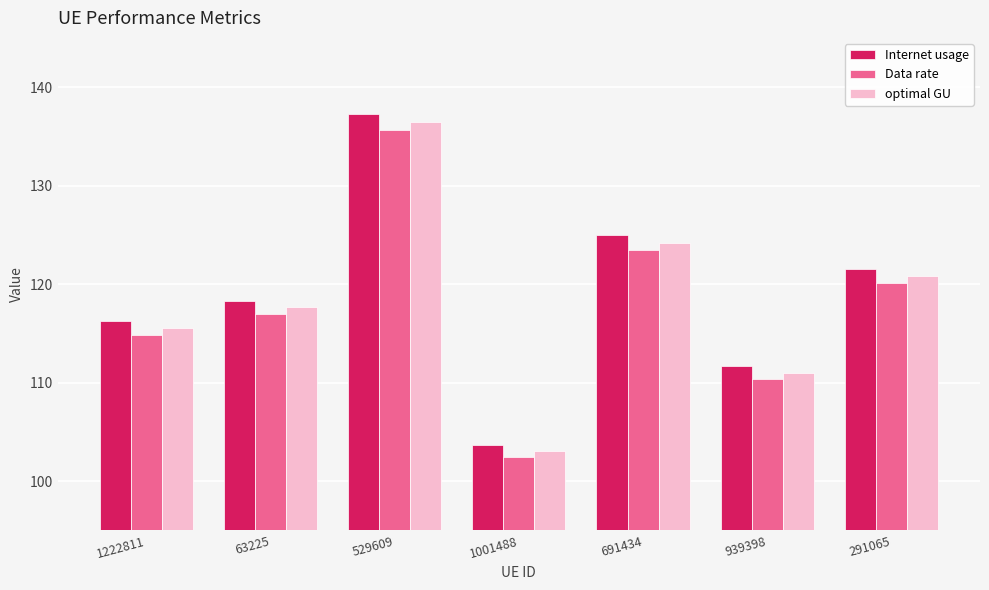

How many groups of bars are there?

7